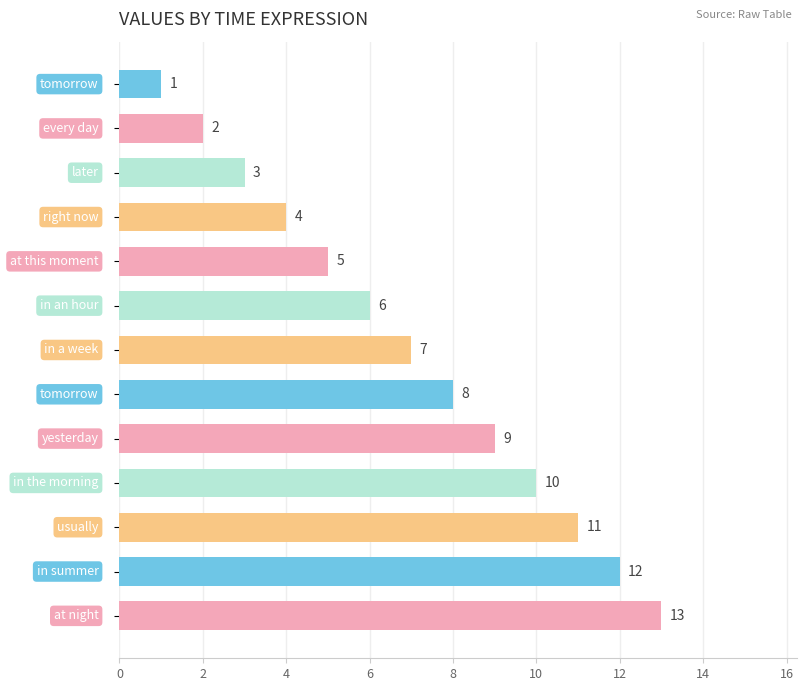

What is the greatest value displayed?

13